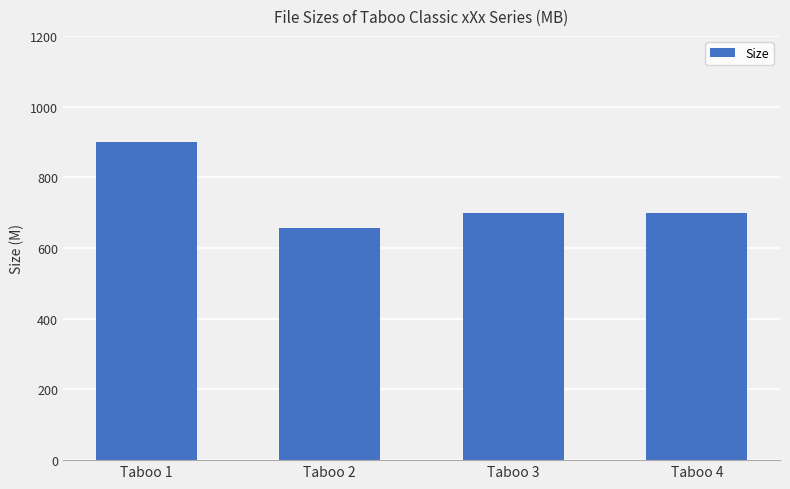

What is the difference between the maximum and minimum values?

241.6